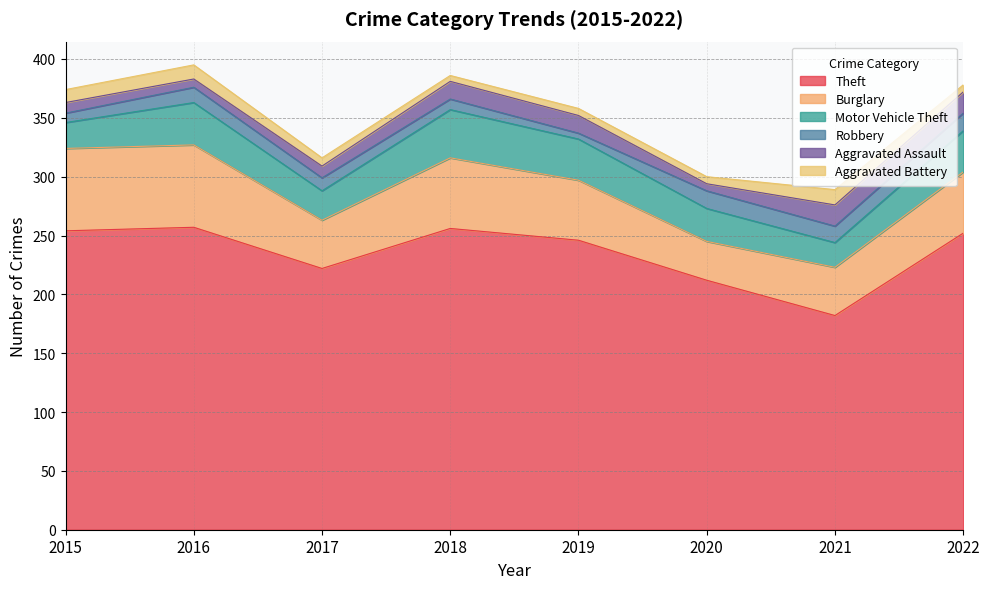

The value of Robbery at 2018 is 9. True or false?

True